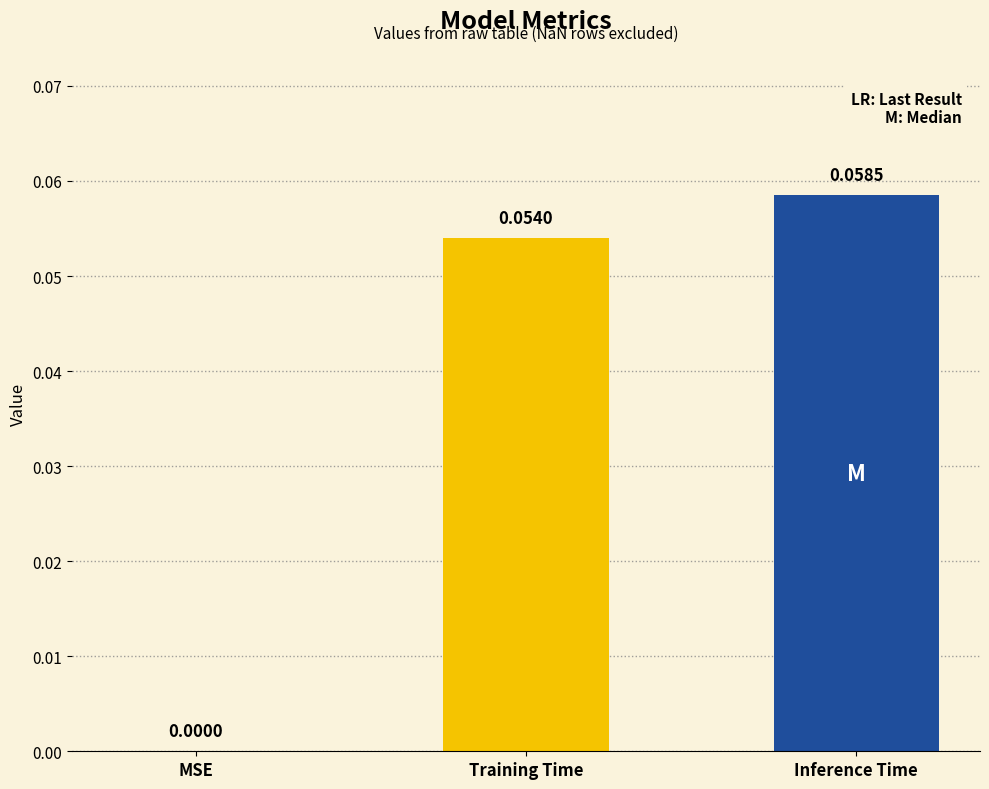

Which label corresponds to the largest value in the chart?

Inference Time